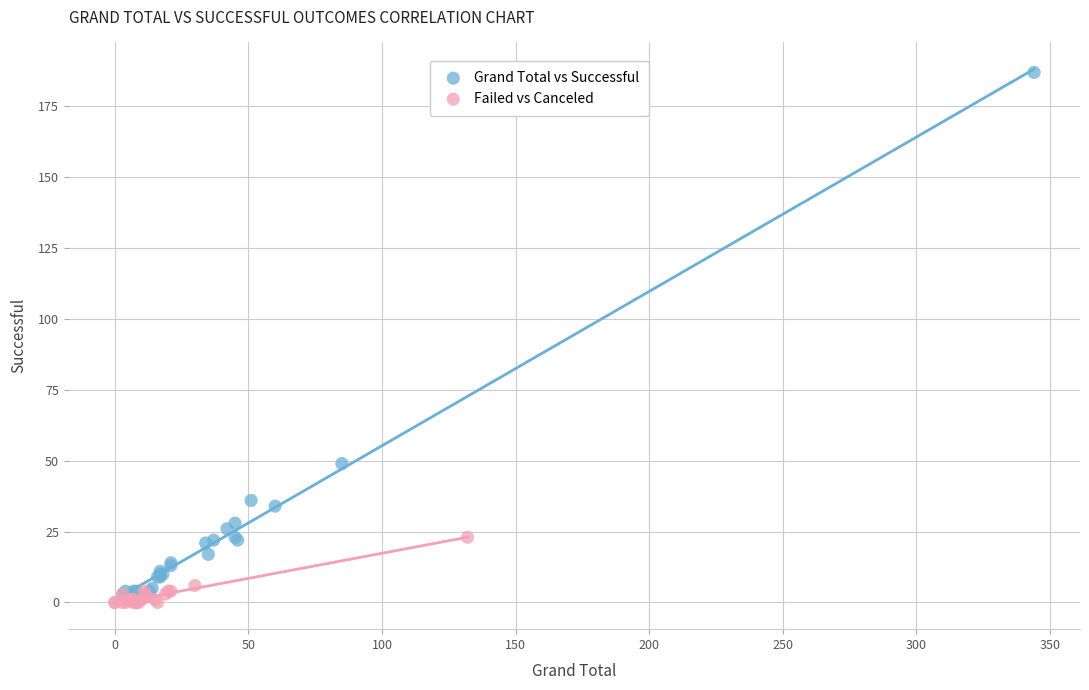

Which series contains the highest Y value?

Grand Total vs Successful